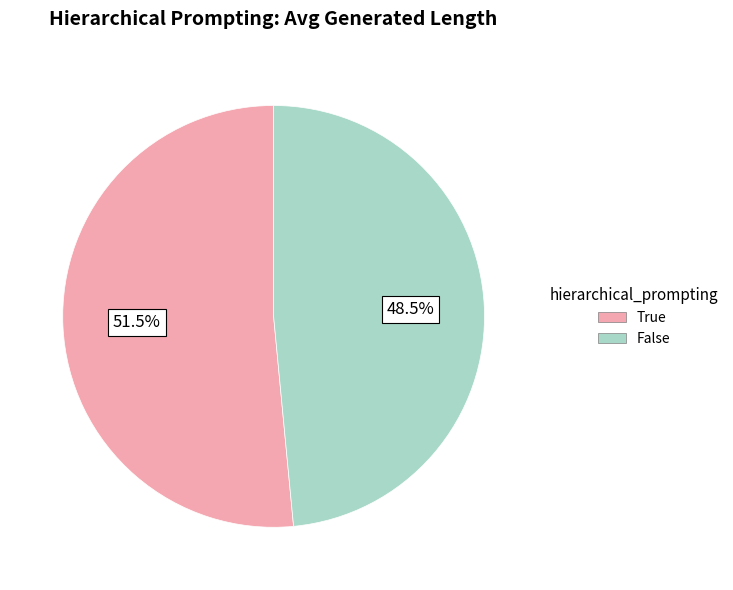

Which category has the biggest portion of the pie?

True